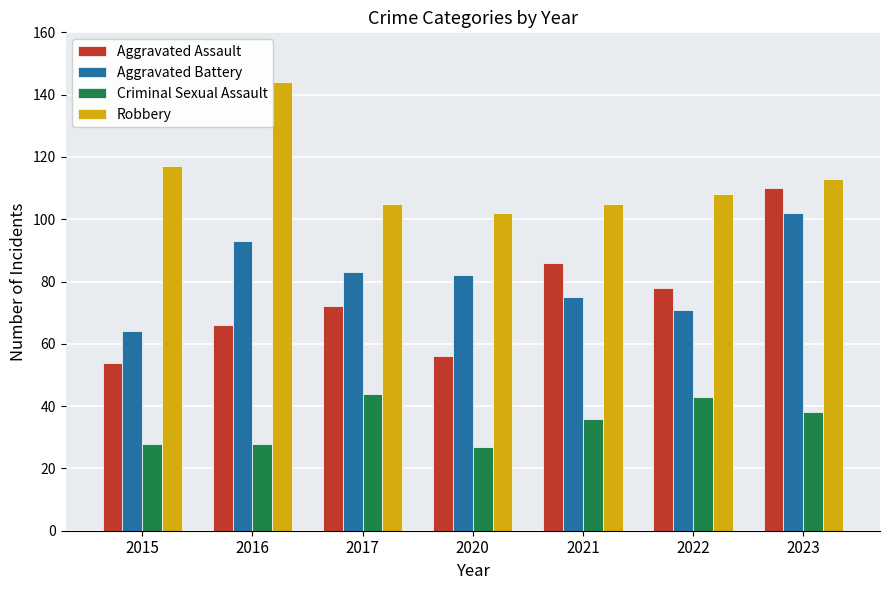

Is the value of Aggravated Battery at 2020 greater than the value of Robbery at 2020?

No